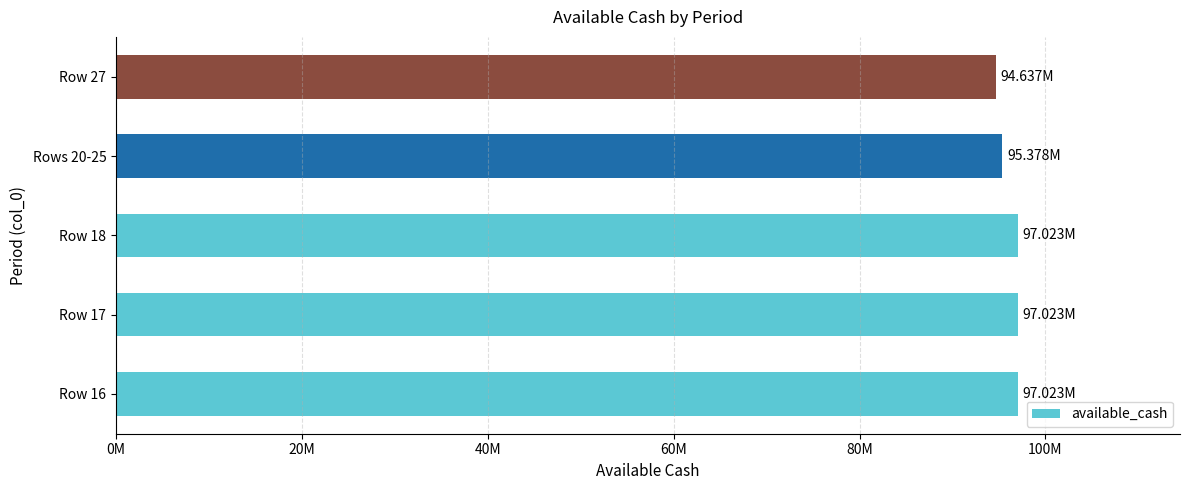

At which label is the value closest to 95829553?

Rows 20-25